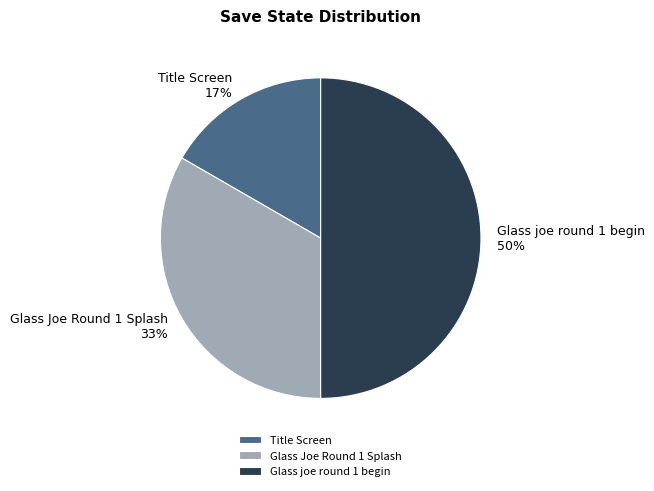

What percentage is the Title Screen slice, to the nearest percent?

17%